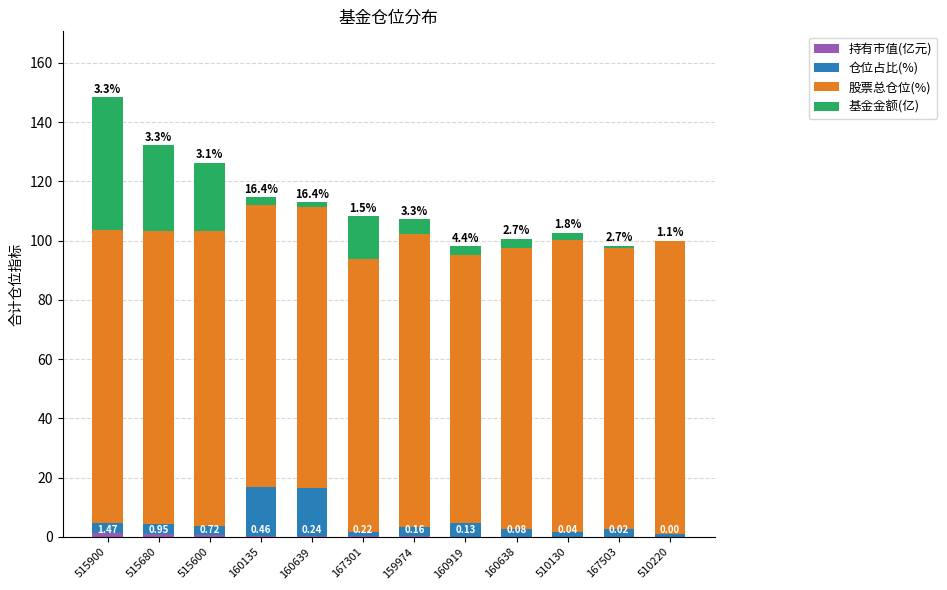

Are the bars grouped side by side (vs. stacked)?

No